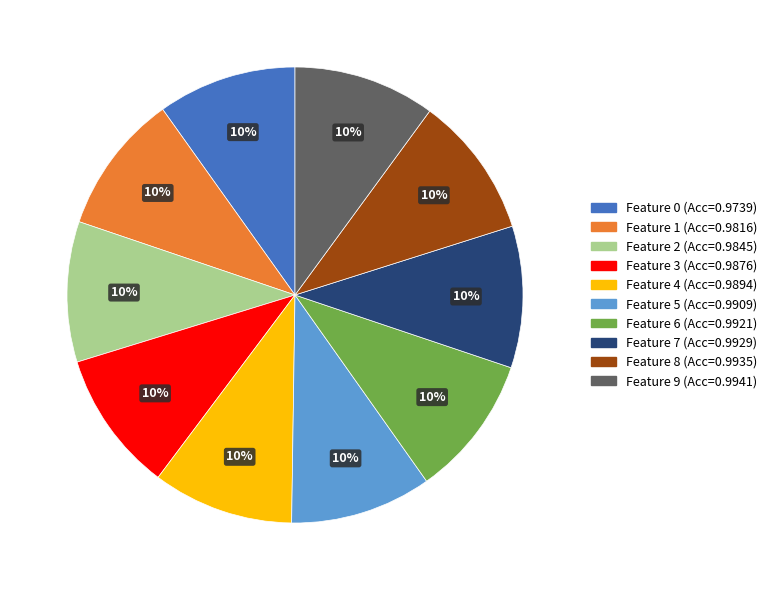

Does any single category account for the majority?

No